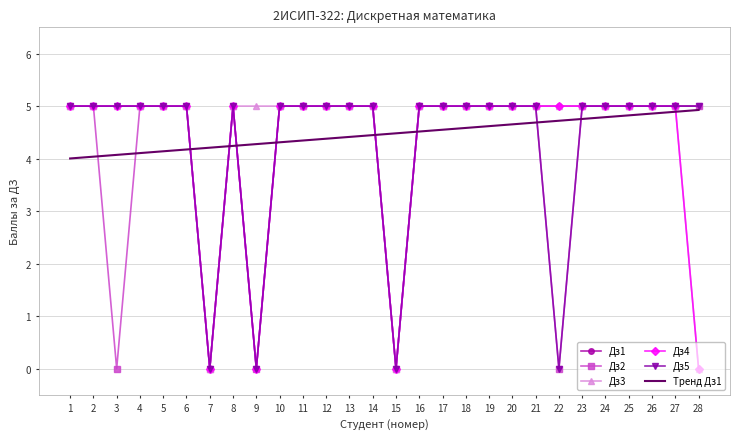

What is the spread (max minus min) of values at 16?

0.5